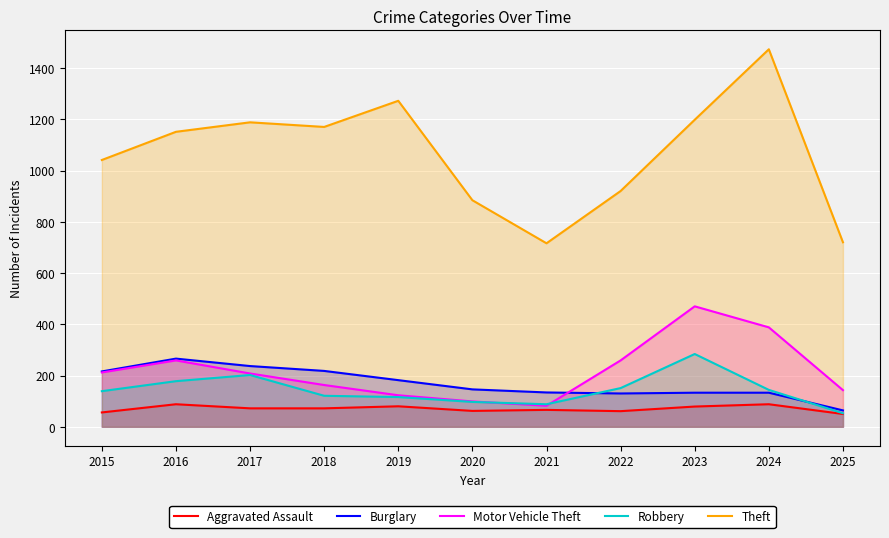

Which series has the largest range (max minus min)?

Theft